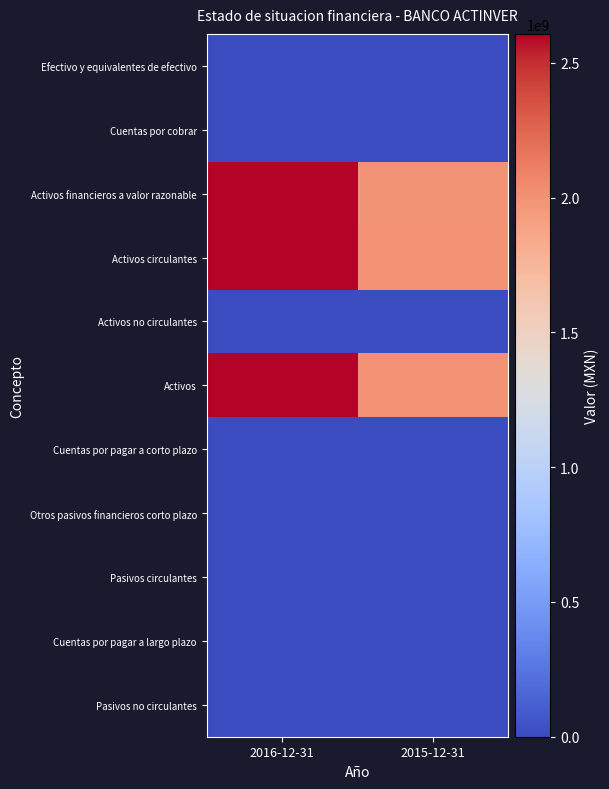

Reading right to left, list all the values displayed in this chart.

Efectivo y equivalentes de efectivo: 2015-12-31=1725000	2016-12-31=1043000
Cuentas por cobrar: 2015-12-31=2579000	2016-12-31=2579000
Activos financieros a valor razonable: 2015-12-31=1993412000	2016-12-31=2604283000
Activos circulantes: 2015-12-31=1997716000	2016-12-31=2607905000
Activos no circulantes: 2015-12-31=0	2016-12-31=0
Activos: 2015-12-31=1997716000	2016-12-31=2607905000
Cuentas por pagar a corto plazo: 2015-12-31=2902000	2016-12-31=1614000
Otros pasivos financieros corto plazo: 2015-12-31=0	2016-12-31=0
Pasivos circulantes: 2015-12-31=2902000	2016-12-31=1614000
Cuentas por pagar a largo plazo: 2015-12-31=0	2016-12-31=0
Pasivos no circulantes: 2015-12-31=0	2016-12-31=0